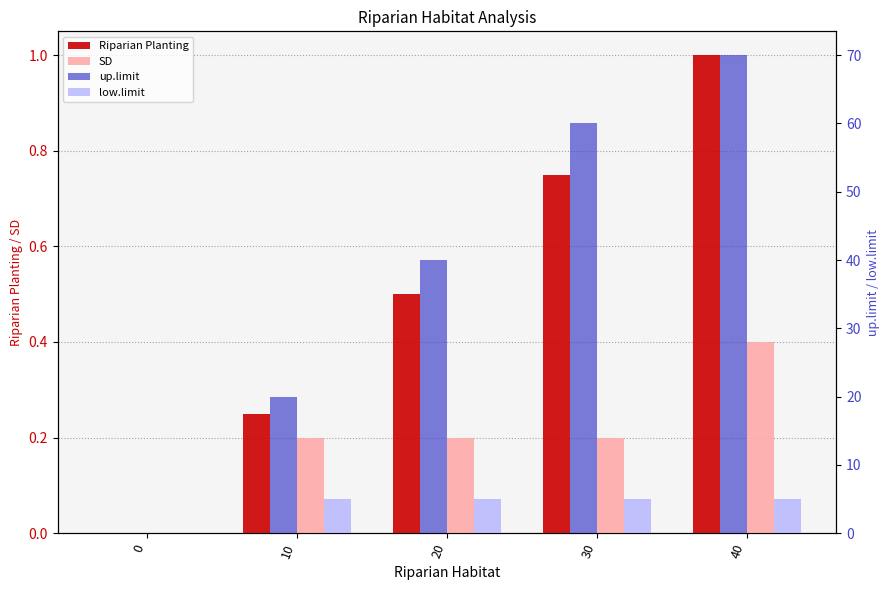

Count the low.limit values in the range 5 to 6.

4